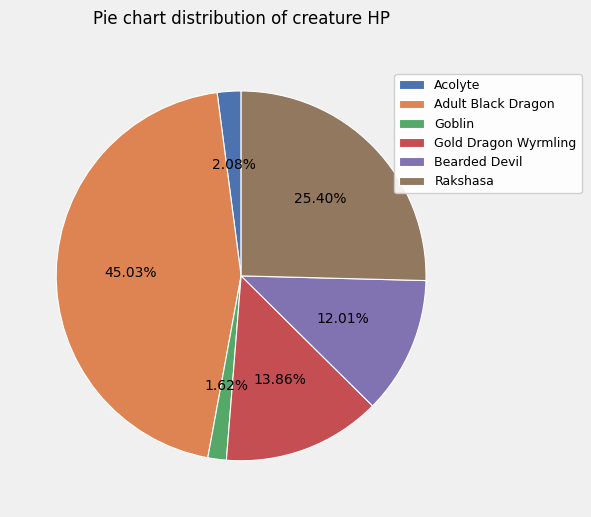

Is it true that Acolyte is 12% of the pie?

False